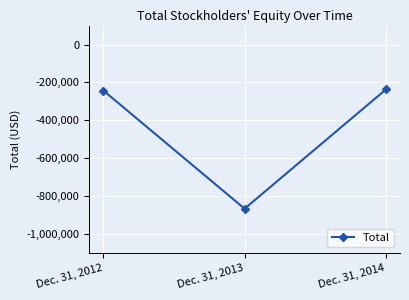

What is the value of the 2nd point from the left?

-866247